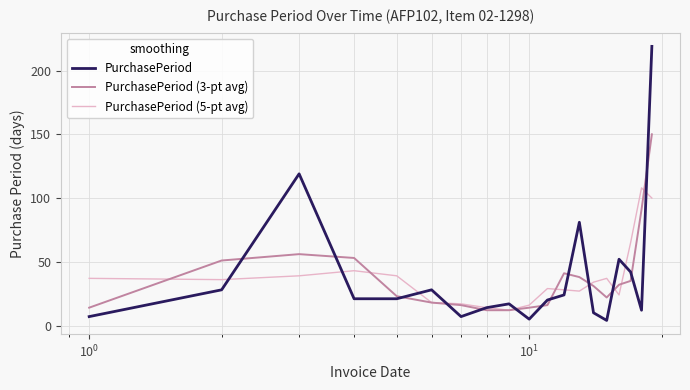

Which series has the widest spread of values?

PurchasePeriod